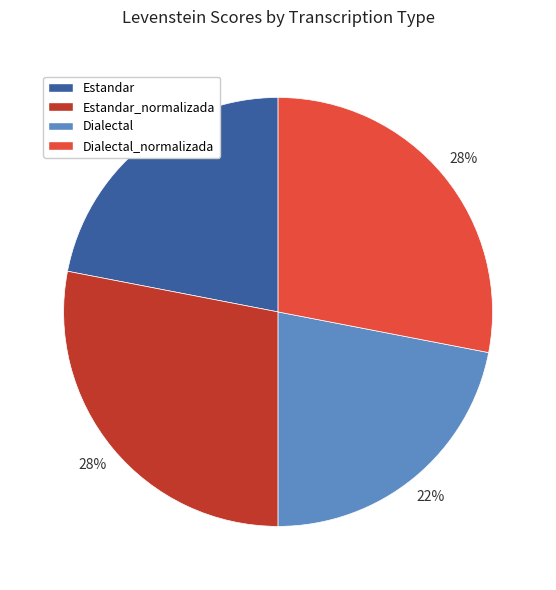

To the nearest percent, what portion does Estandar represent?

22%